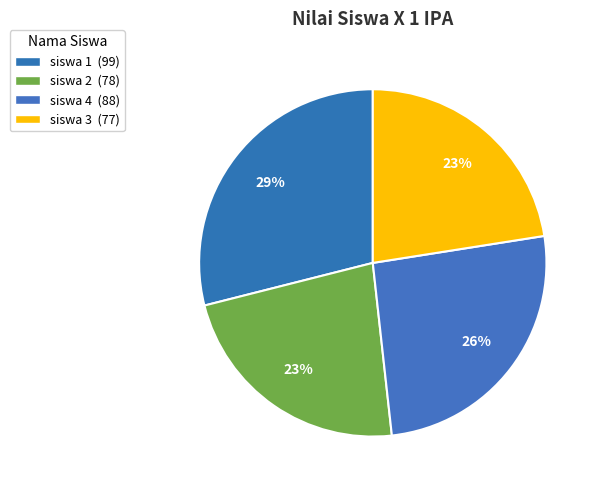

How many segments does this pie chart have?

4